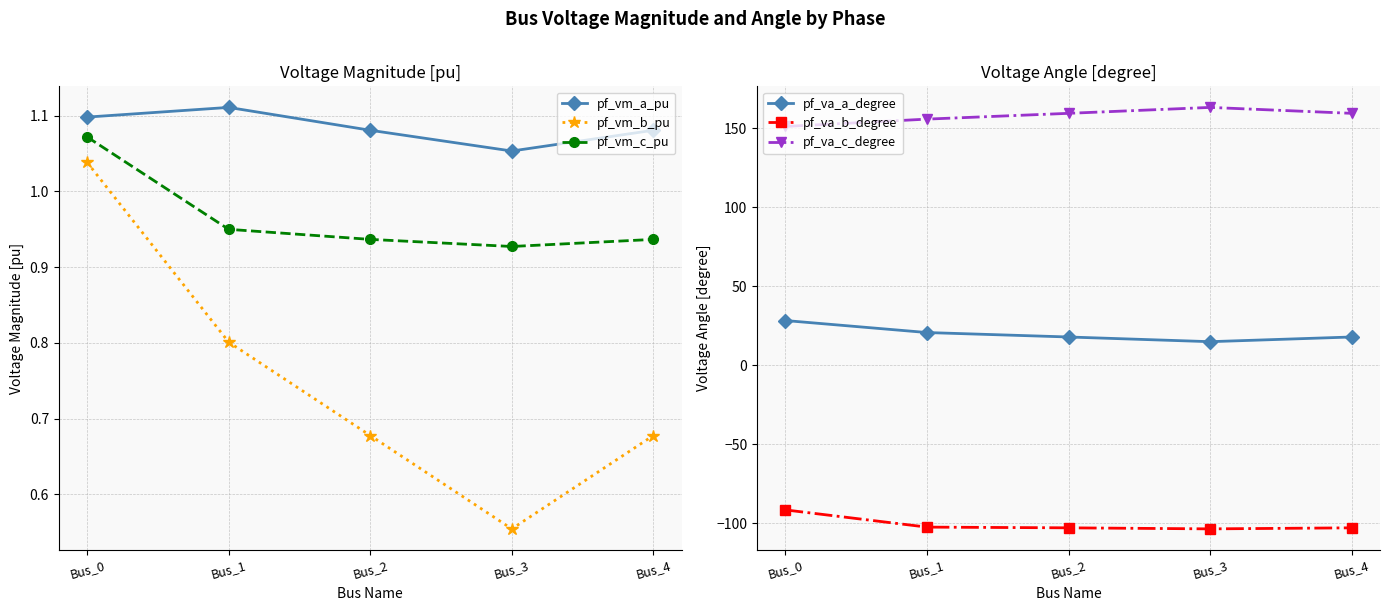

Is it true that pf_vm_a_pu equals 1.9 at Bus_2?

False